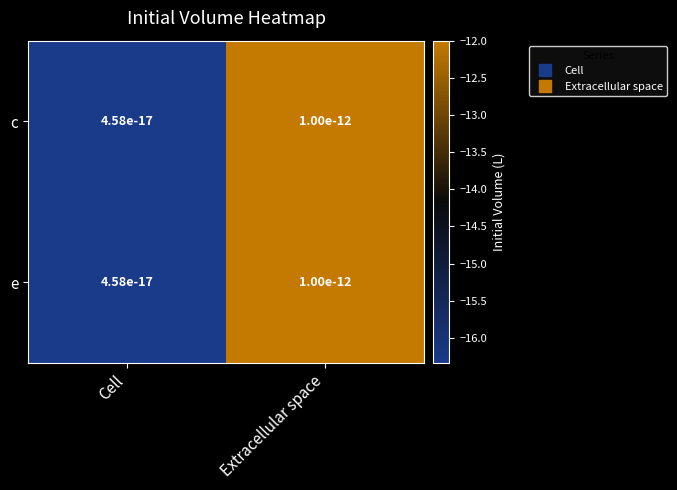

At Extracellular space, list the series in order from smallest to largest.

c, e